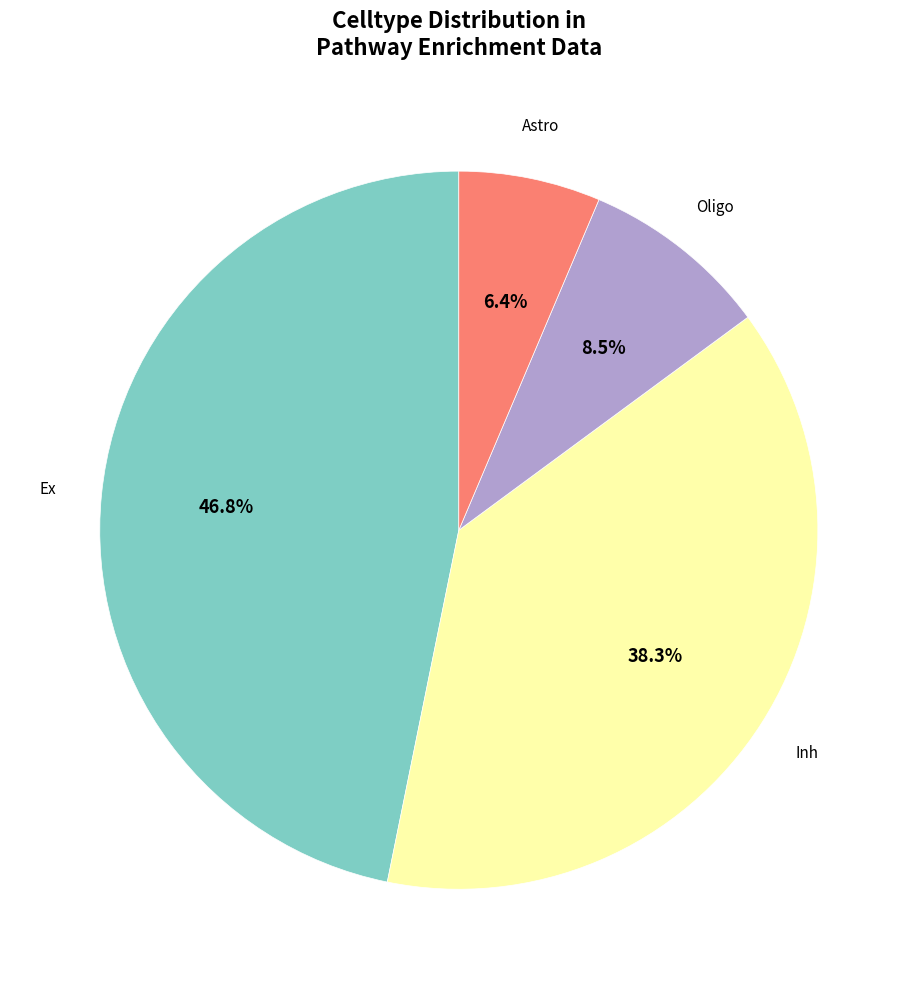

Is there a majority slice in this chart?

No